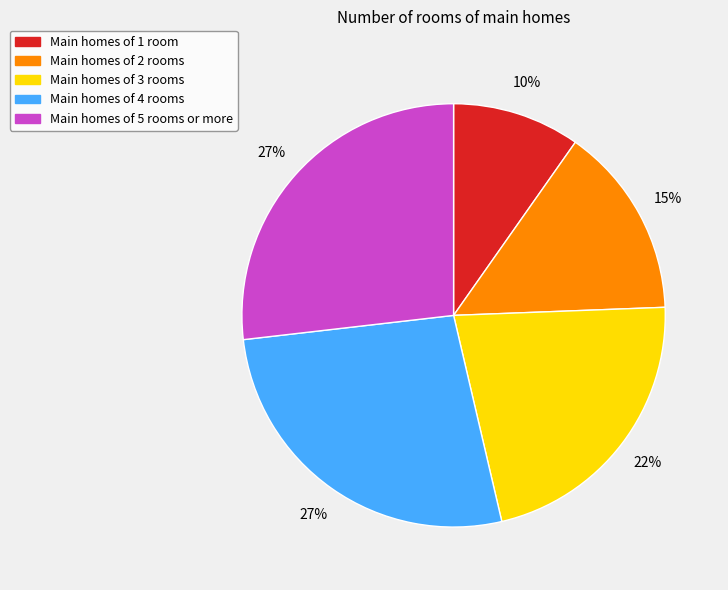

To the nearest percent, what is the average slice percentage?

20%